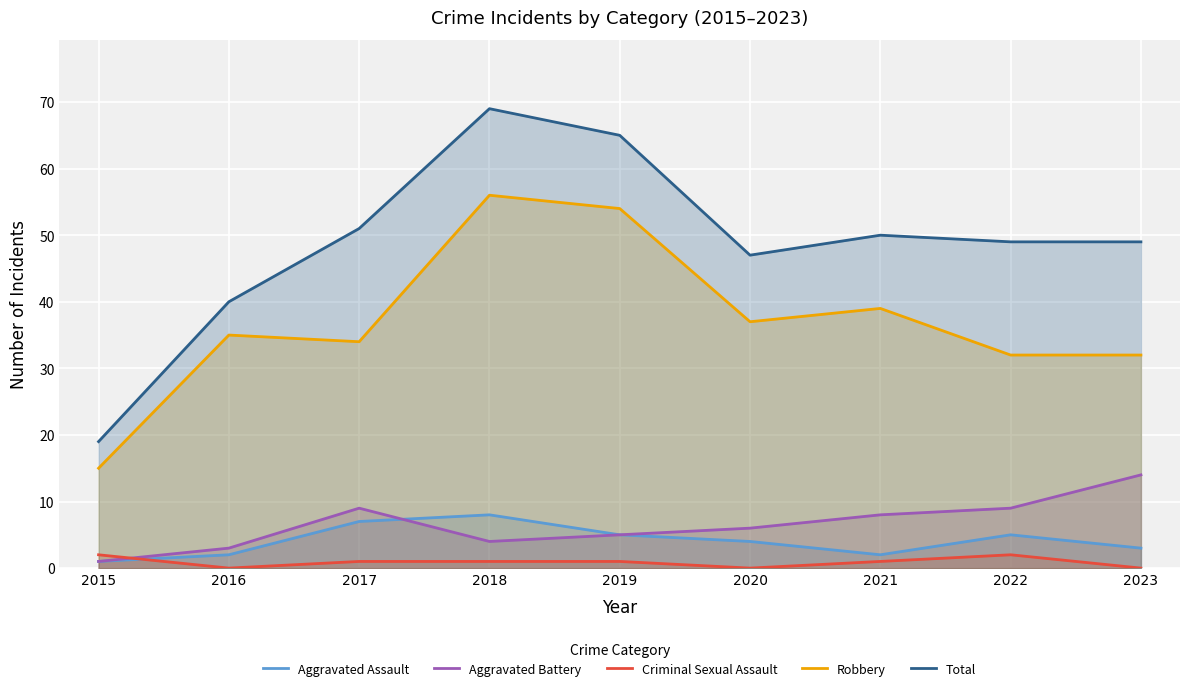

The value of Criminal Sexual Assault at 2016 is 0. True or false?

True